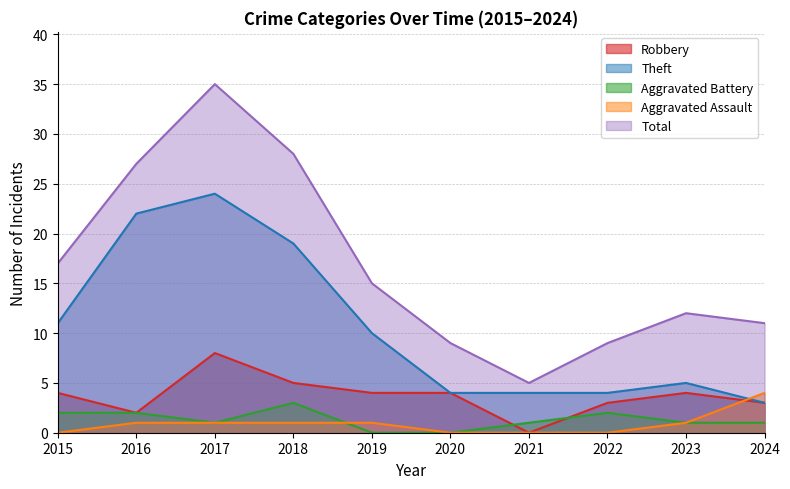

Which series changed the most between 2018 and 2022?

Total